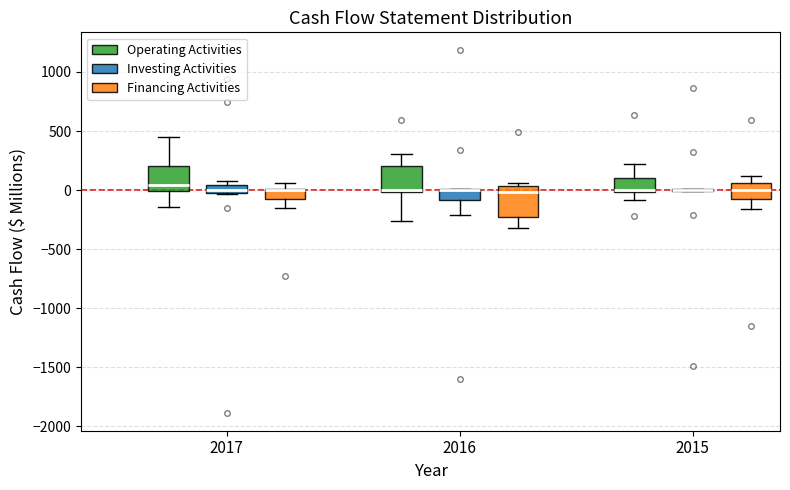

Where does the median line of the box for 2016 (Financing Activities) sit on the y-axis? The values are not printed on the chart, so give them approximately, as read against the axis.

0